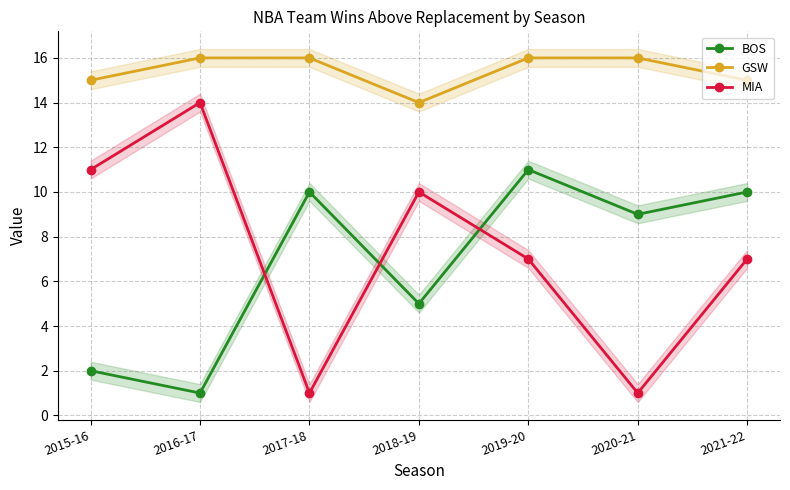

How many data points in MIA are above 7?

3